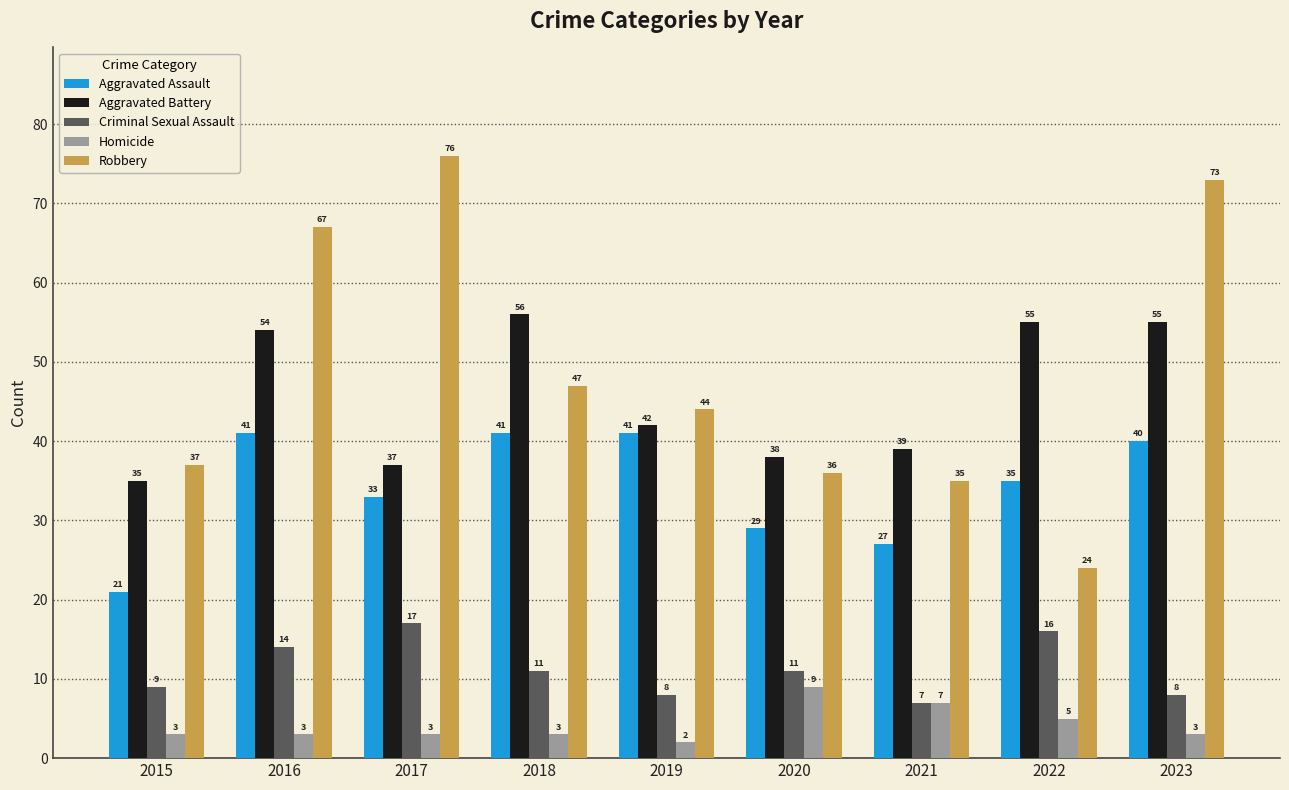

True or false: Aggravated Assault has a value of 11 at 2016.

False